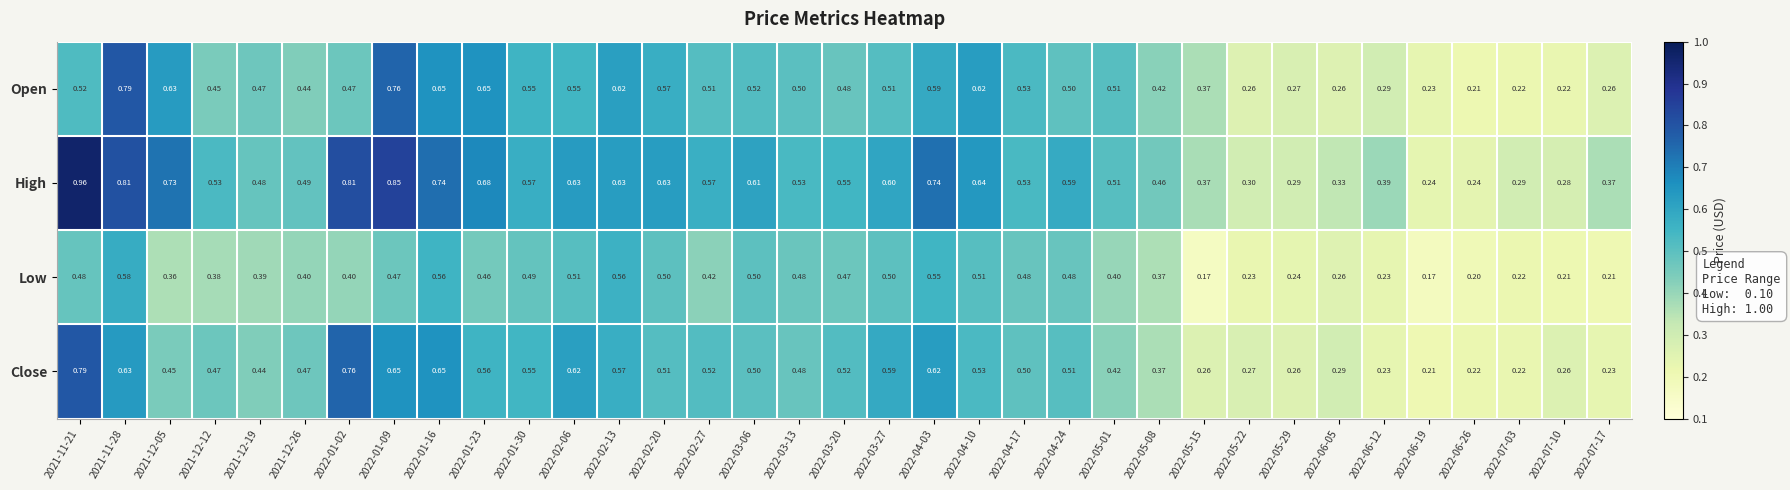

Which series has the largest range (max minus min)?

High